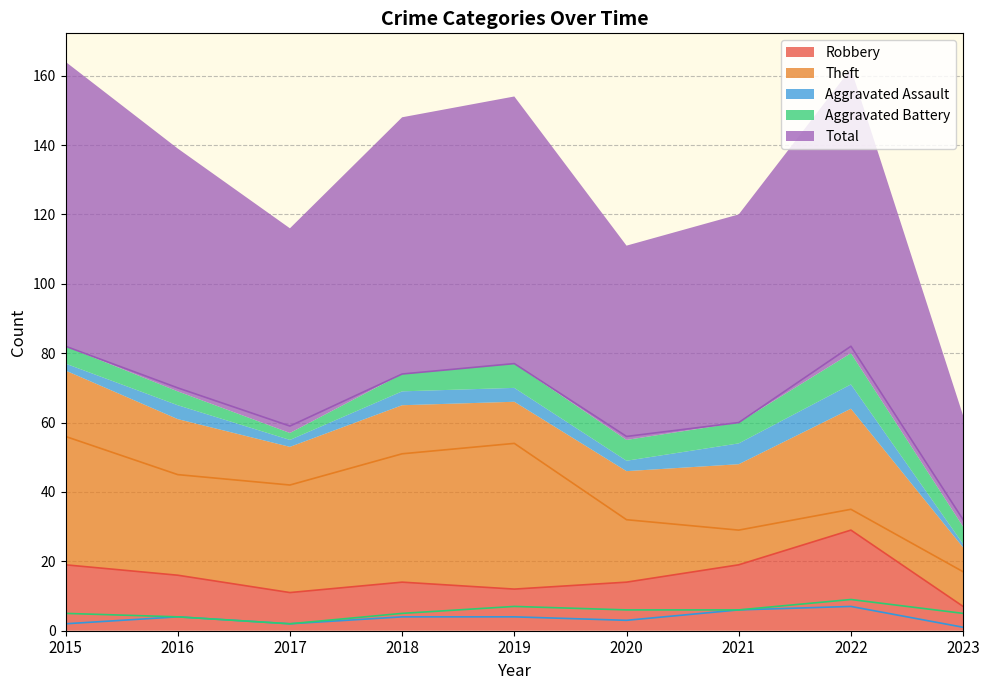

What is the difference between the maximum and minimum values in the Robbery series?

22